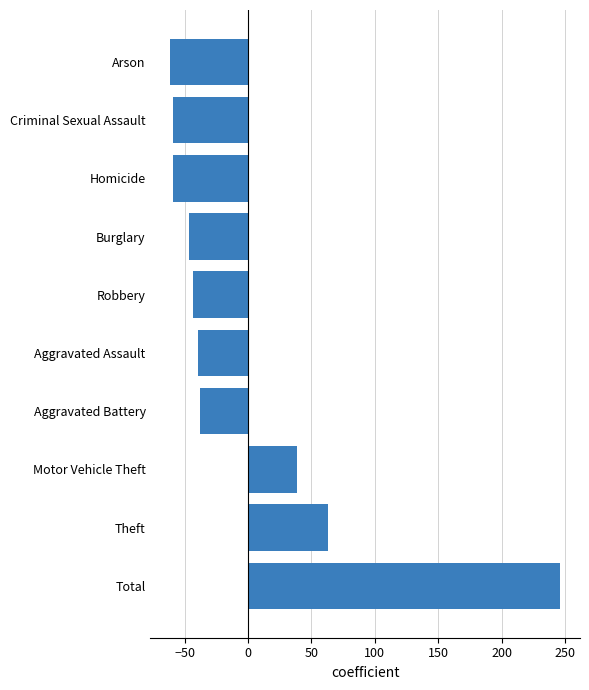

Where is the data nearest to the value 92?

Theft